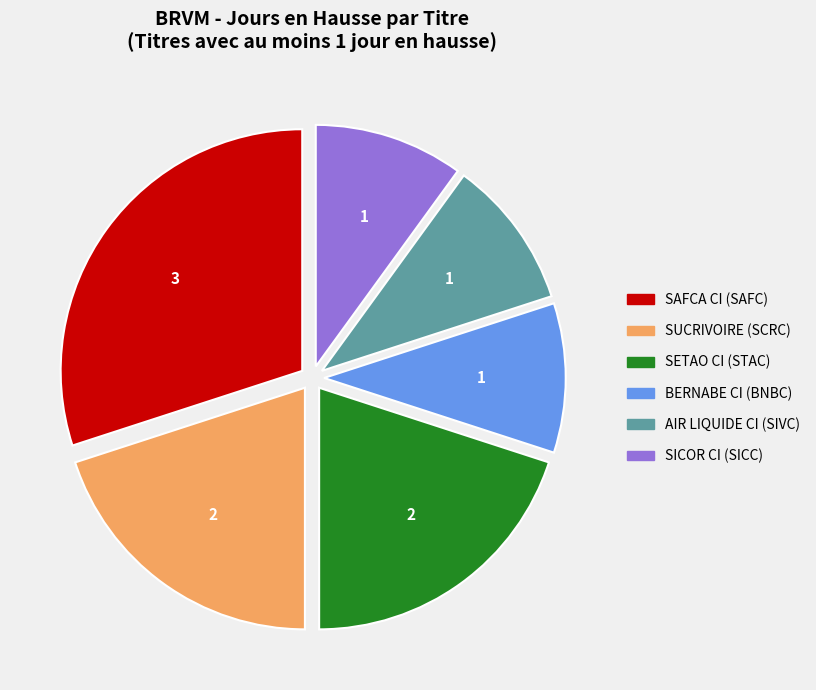

How many segments does this pie chart have?

6